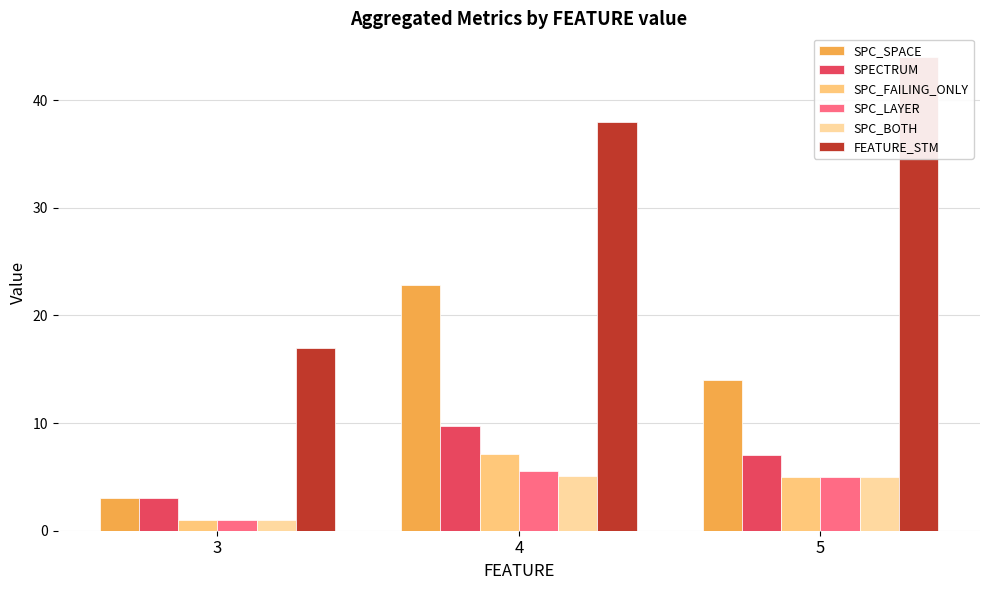

How many series are shown in this chart?

6